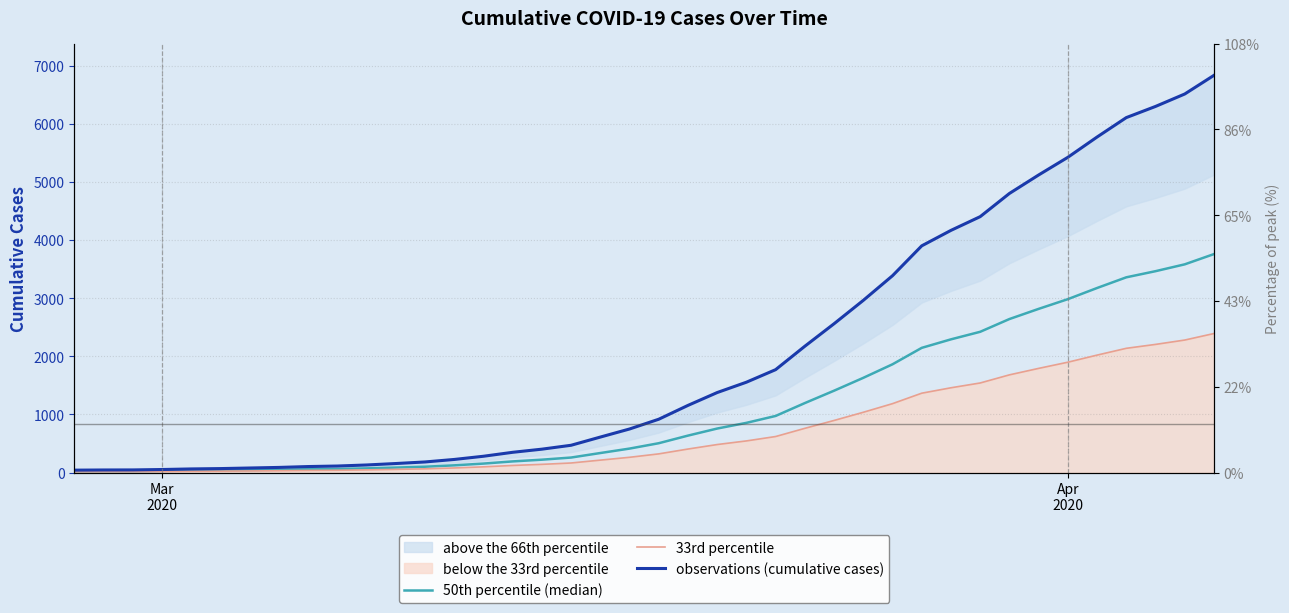

How many lines are shown in the chart?

3